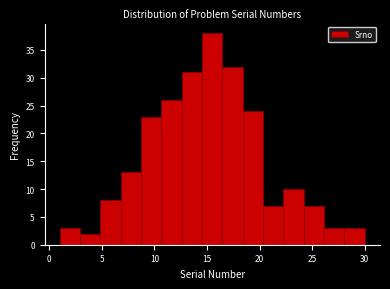

Read against the x-axis, roughly where is the centre of the tallest bar?

15.5